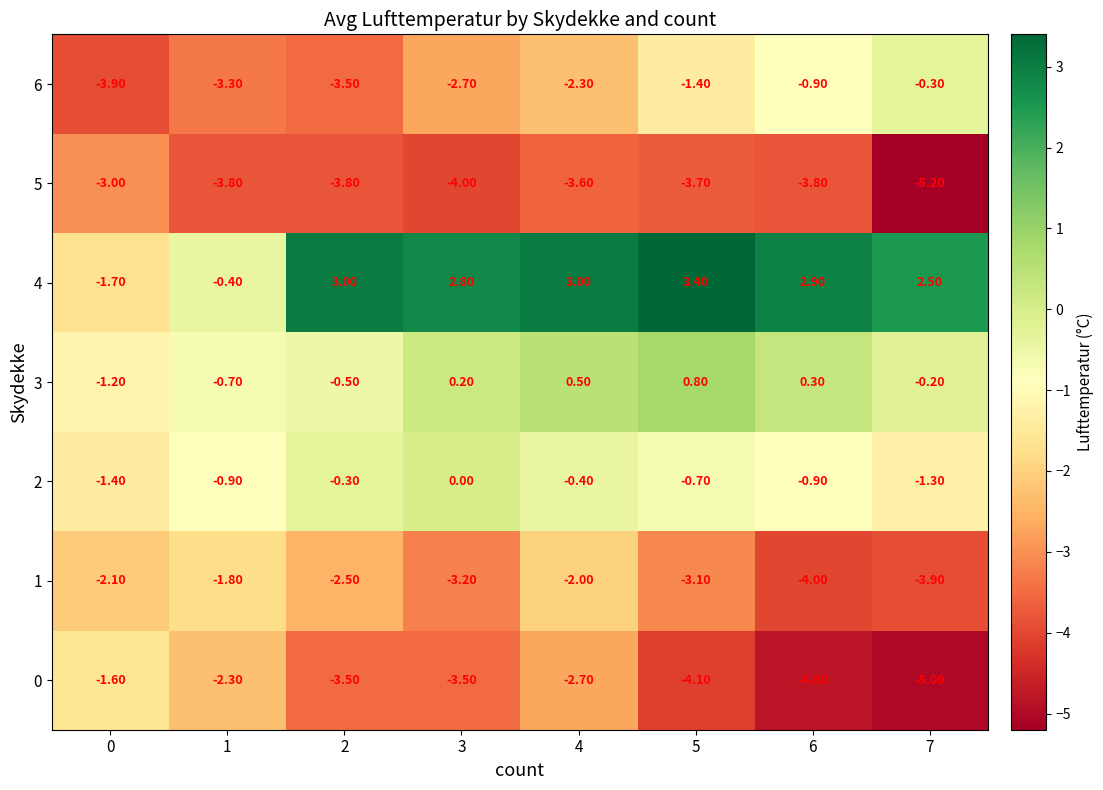

How many data points does each series have?

8